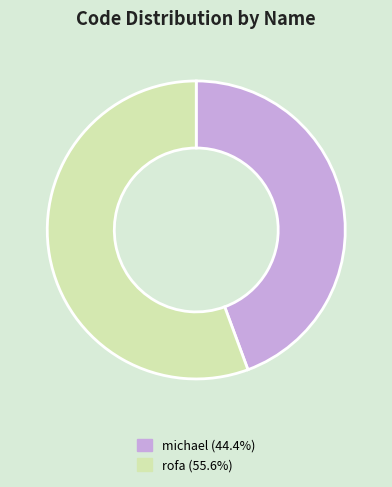

Is the sum of michael and rofa greater than half?

Yes